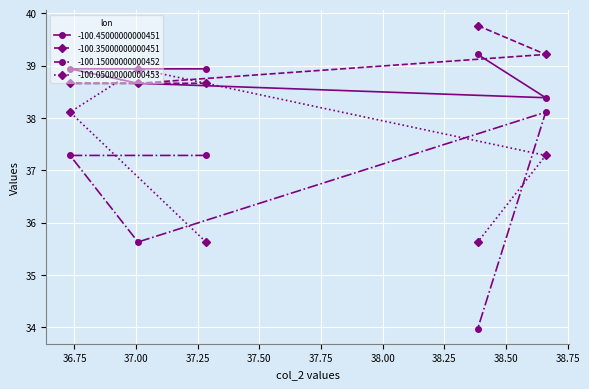

How many lines are shown in the chart?

4